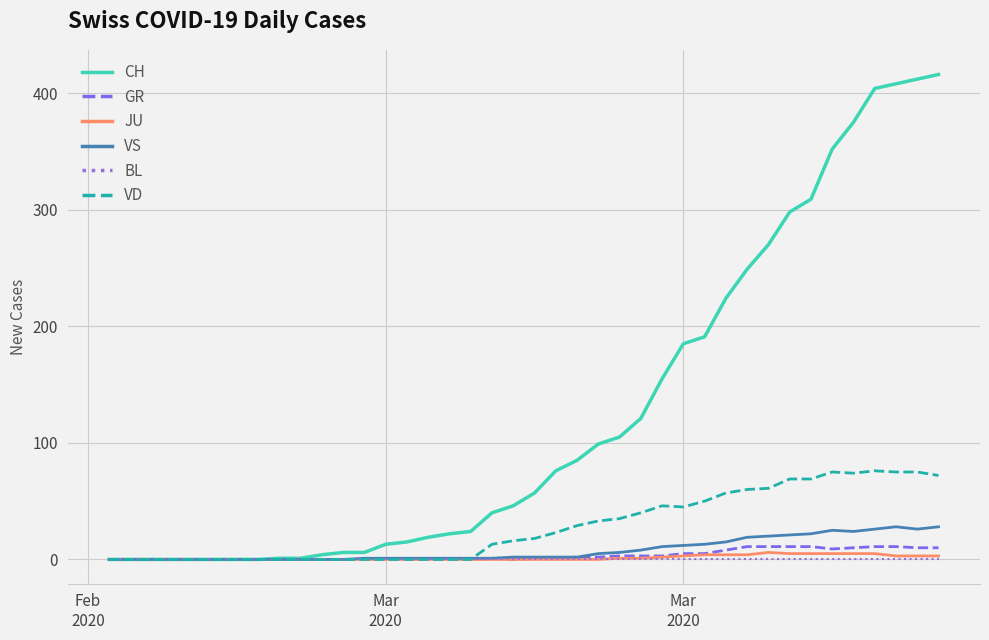

Which series has the largest total across all categories?

CH